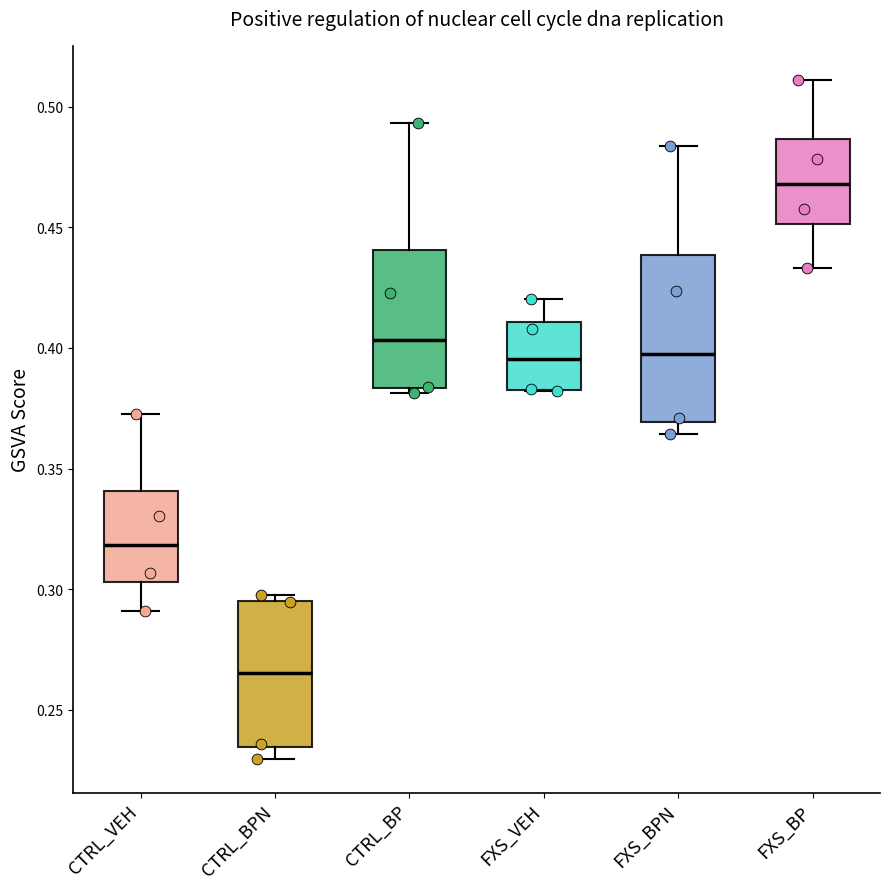

Which box is the tallest, from its lower edge to its upper edge?

FXS_BPN